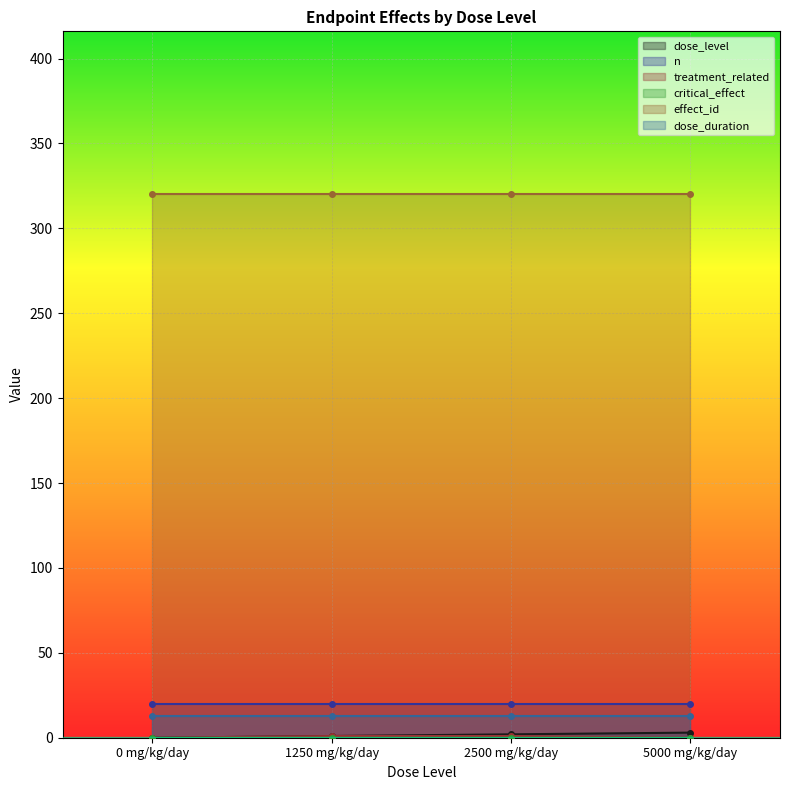

True or false: dose_duration and dose_level intersect in this chart.

False